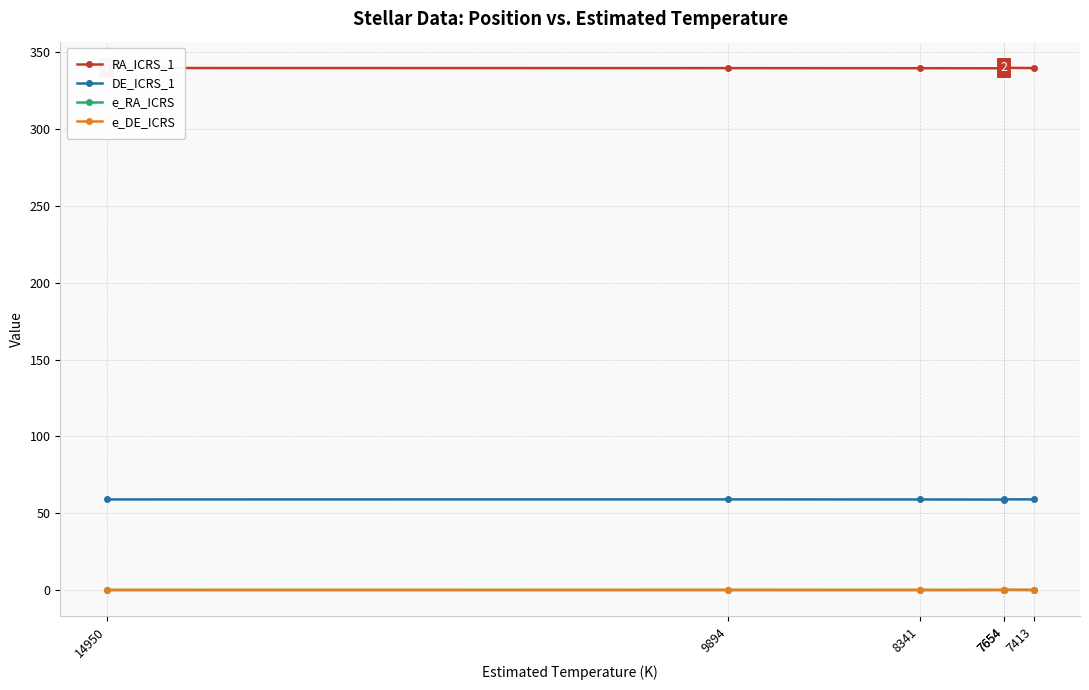

True or false: RA_ICRS_1 and e_DE_ICRS intersect in this chart.

False